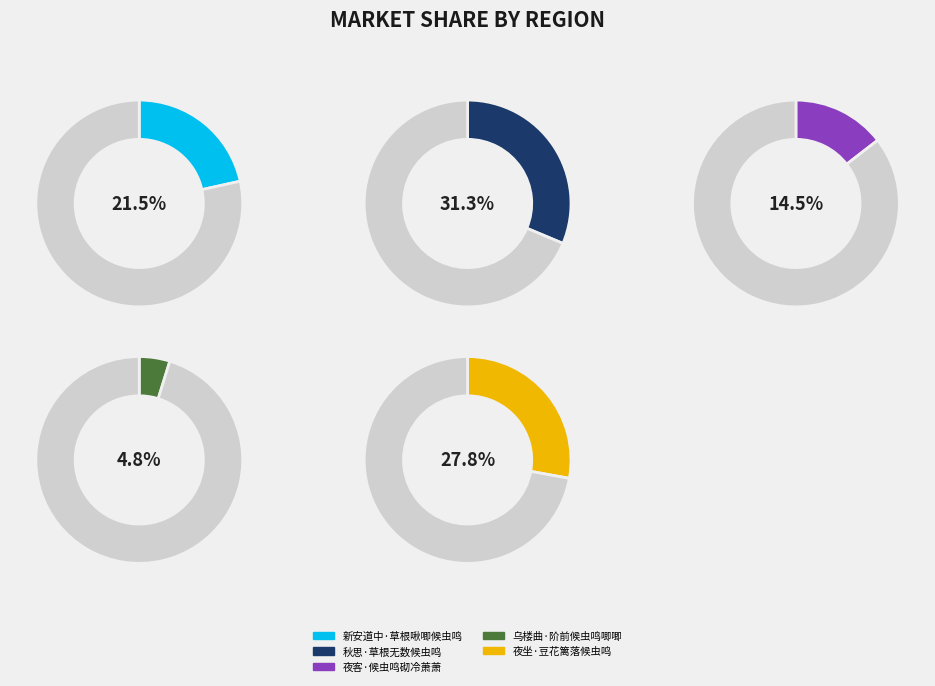

How many segments does this pie chart have?

5